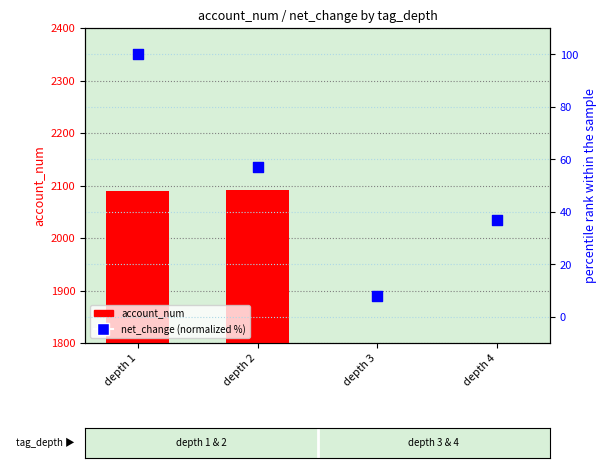

Which series contains the lowest Y value?

net_change (normalized %)